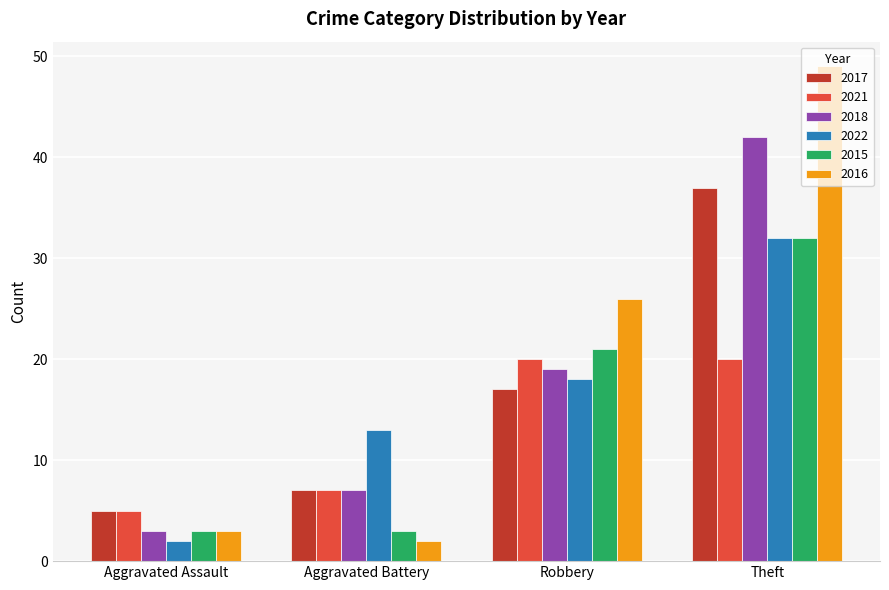

What is the label of the 1st bar from the left?

Aggravated Assault